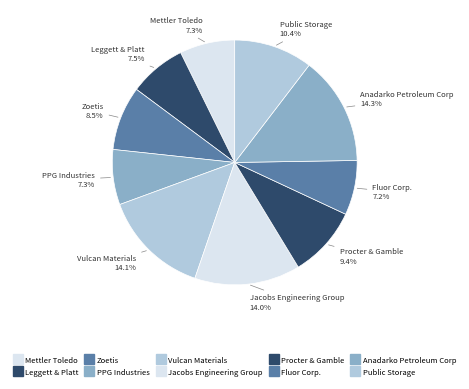

How many slices are in this pie chart?

10